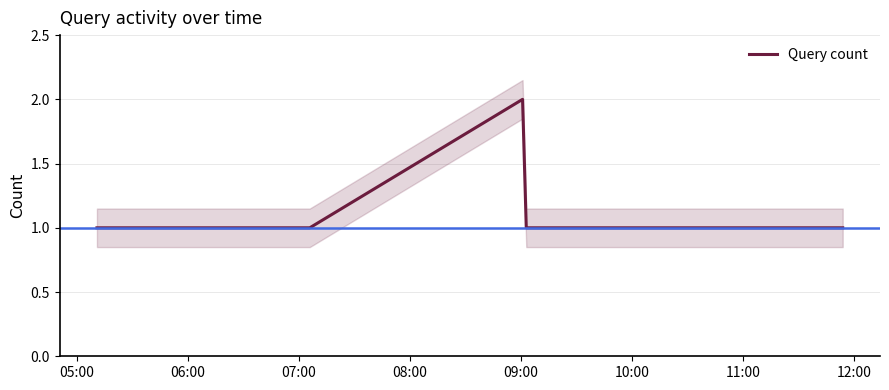

Count the number of categories in the chart.

8